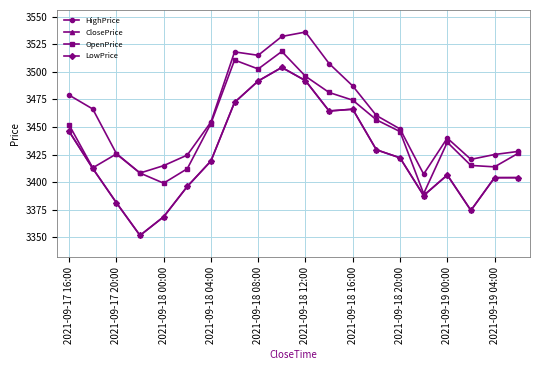

Is this an area chart (filled region under the line)?

No